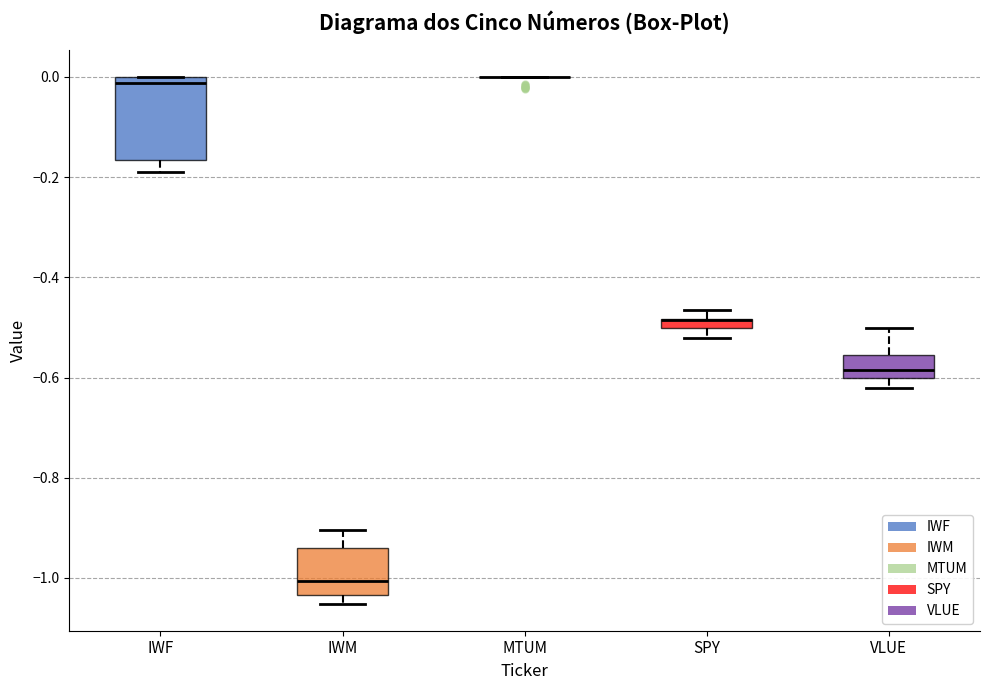

Which box is the tallest, from its lower edge to its upper edge?

IWF